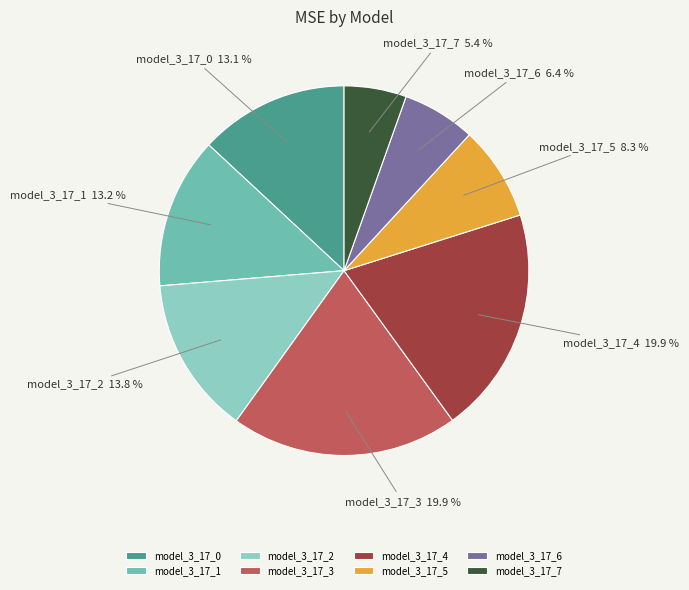

What is the total percentage of model_3_17_6 and model_3_17_3?

26.3%